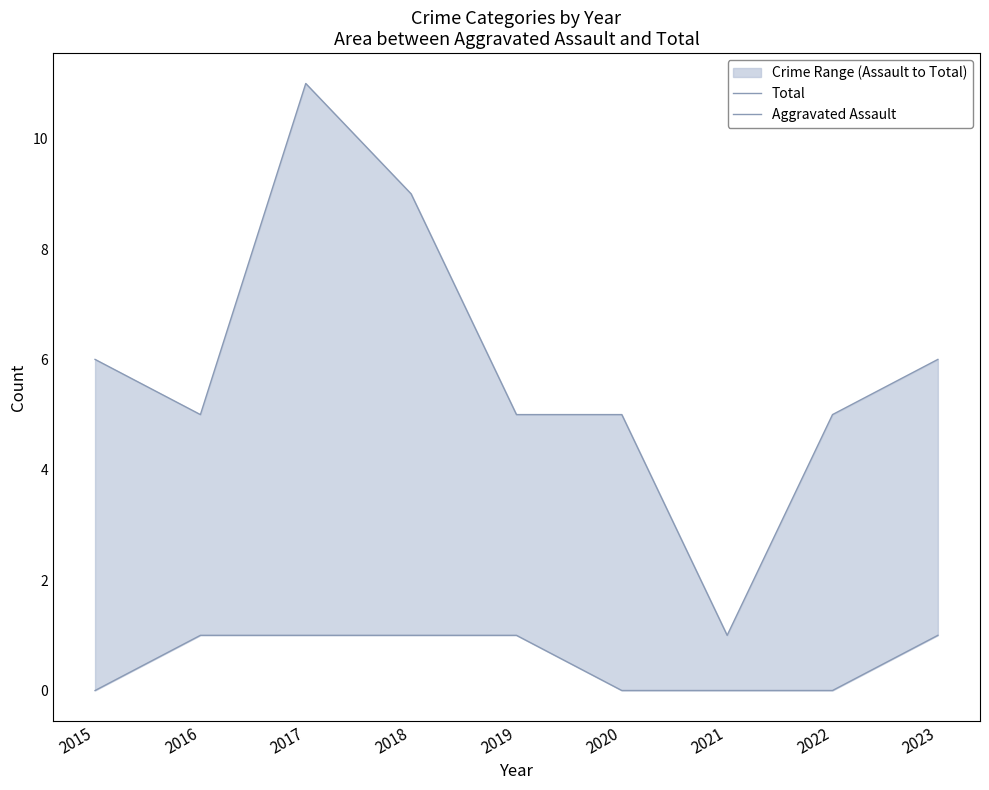

How many data points in Aggravated Assault are less than 1?

4